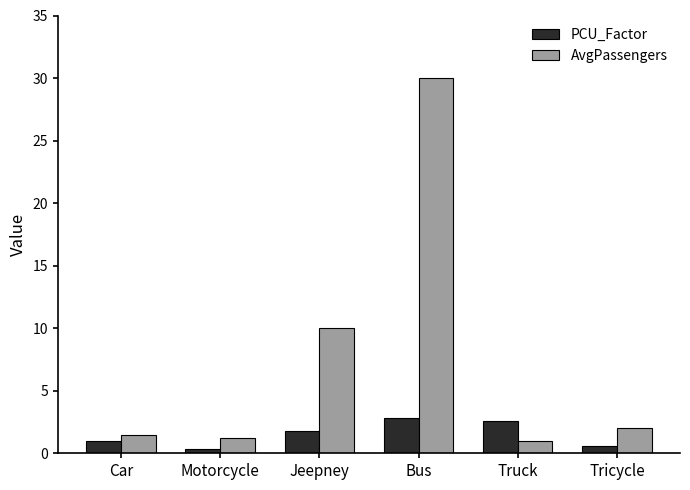

What is the greatest value displayed?

30.0